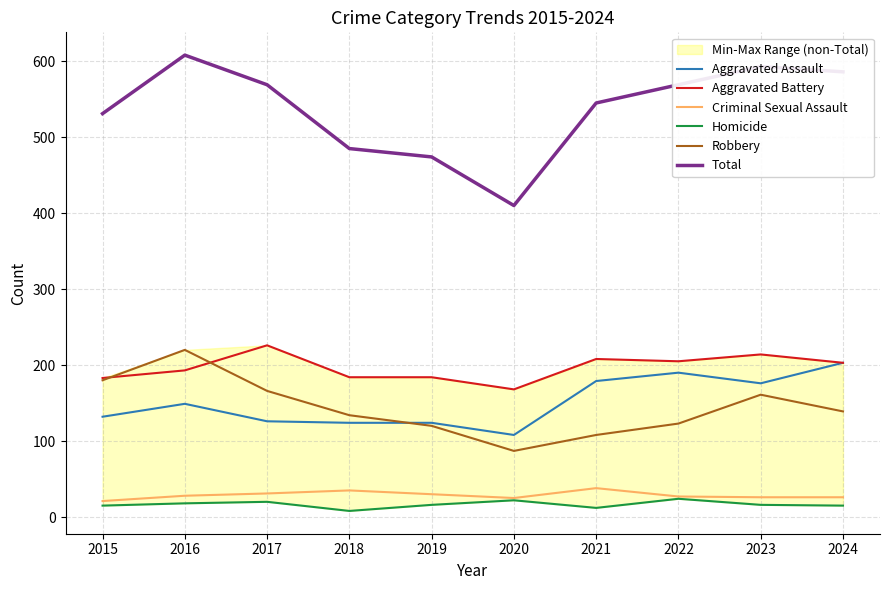

List the labels in order of Aggravated Battery value, smallest first.

2020, 2015, 2018, 2019, 2016, 2024, 2022, 2021, 2023, 2017